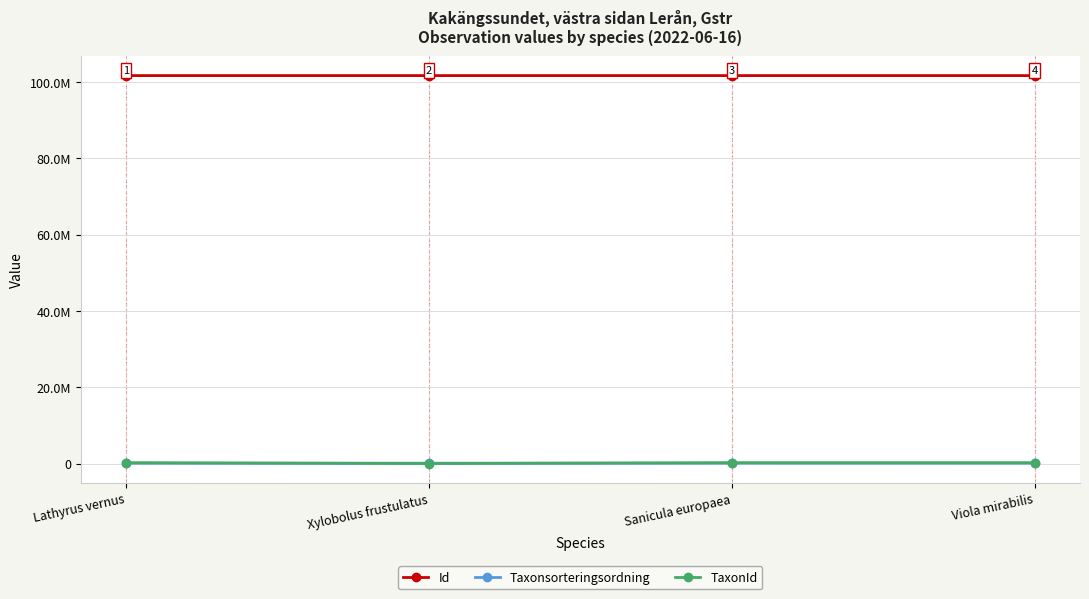

Which series has the largest range (max minus min)?

TaxonId